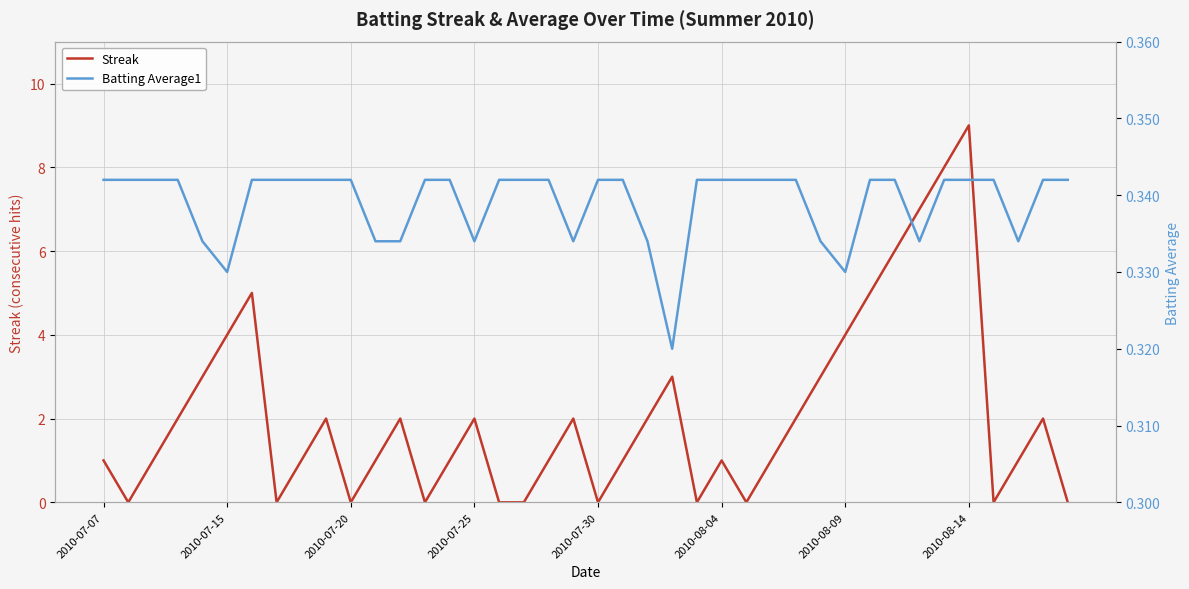

What is the difference between the maximum and minimum values in the Streak series?

9